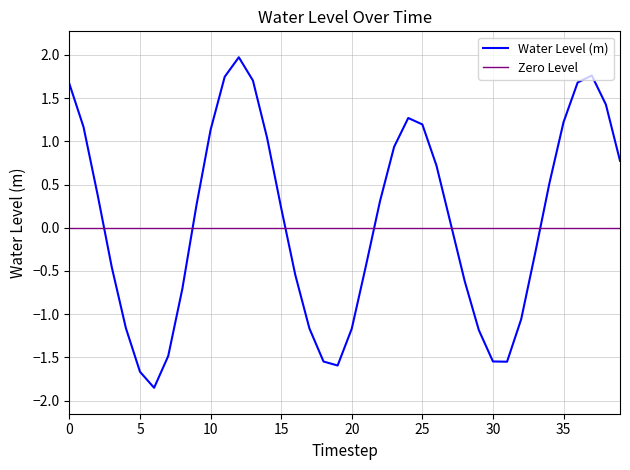

True or false: Water Level (m) has a value of 0.5 at 25.

False